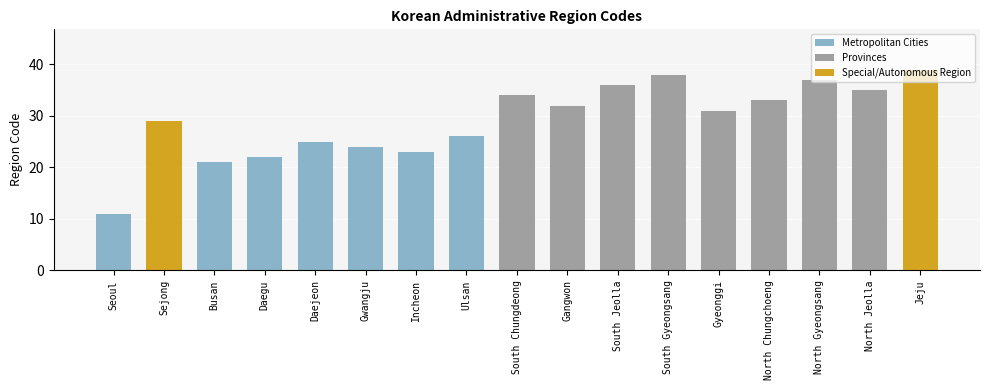

What is the difference between the values at South Chungdeong and Gyeonggi?

3